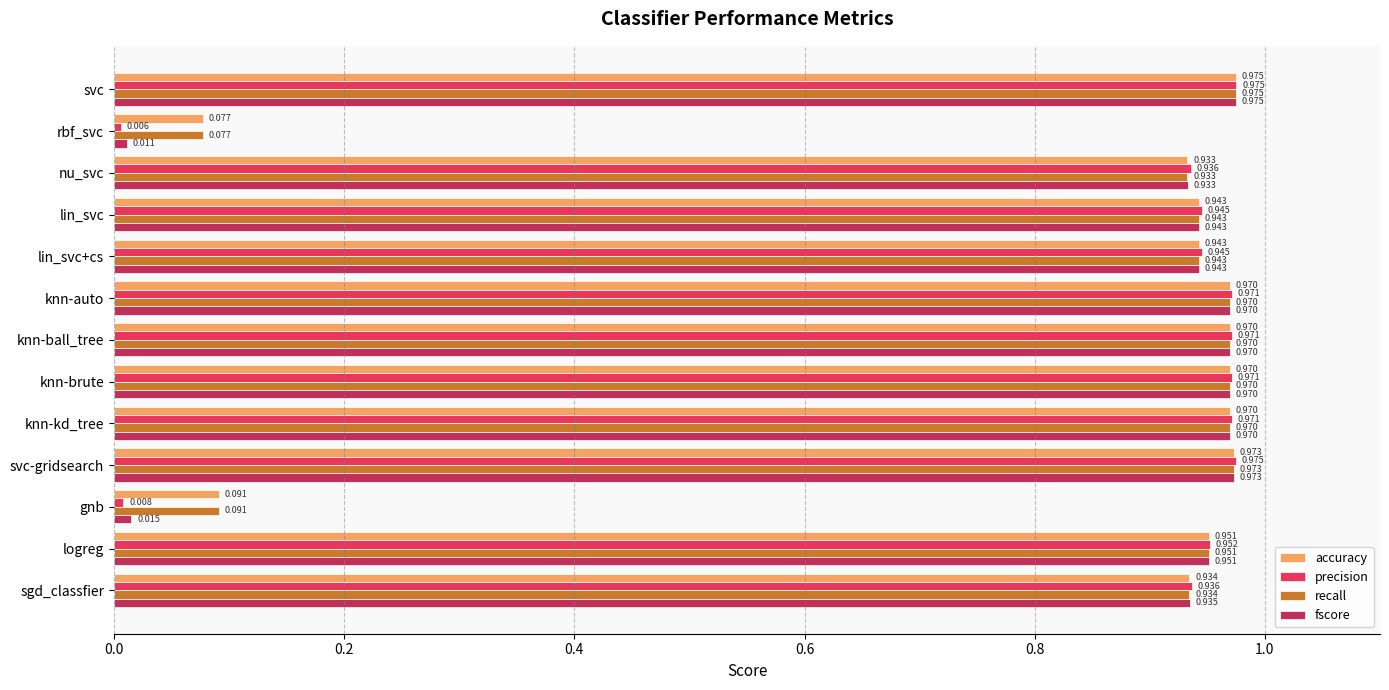

Between svc and rbf_svc, which series saw the biggest shift?

precision